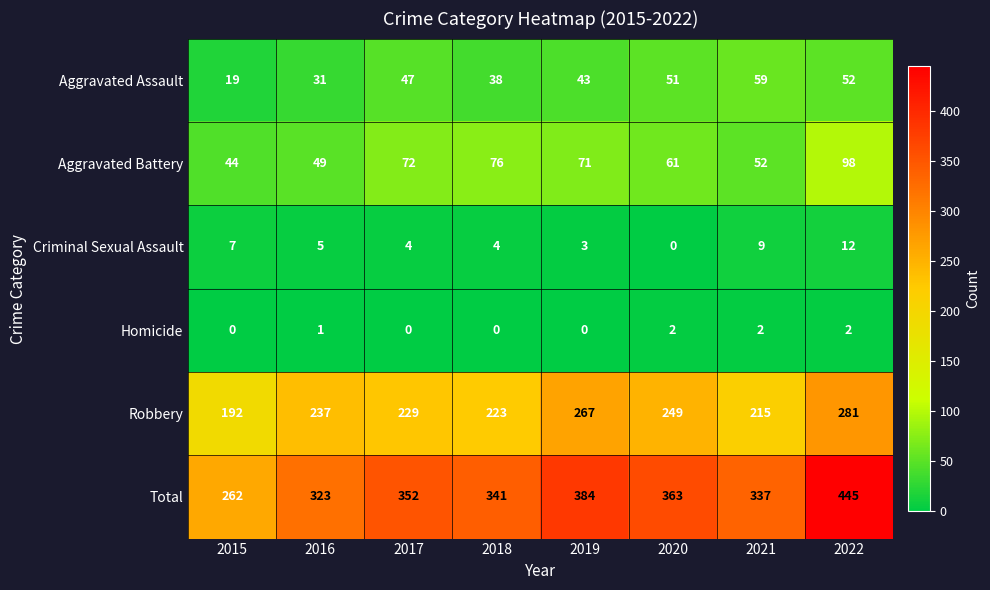

Rank the categories by Aggravated Battery value from highest to lowest.

2022, 2018, 2017, 2019, 2020, 2021, 2016, 2015